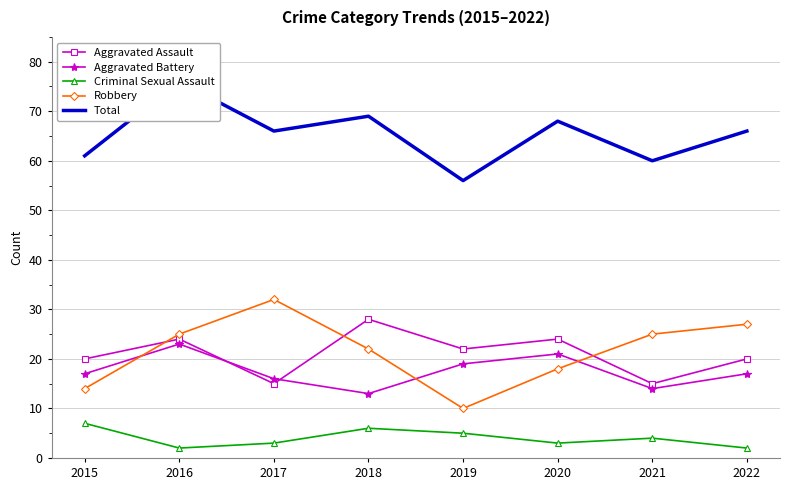

How many interior local valleys does the Robbery series have?

1